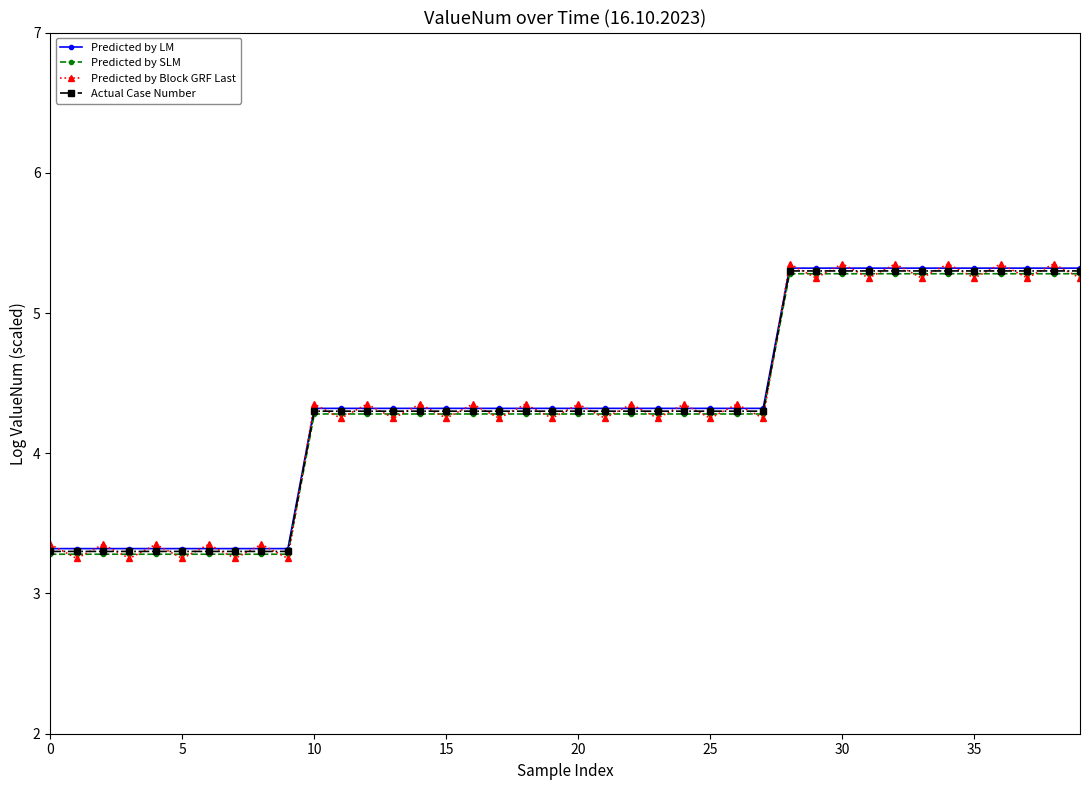

What is the lowest value of the Actual Case Number series?

3.3